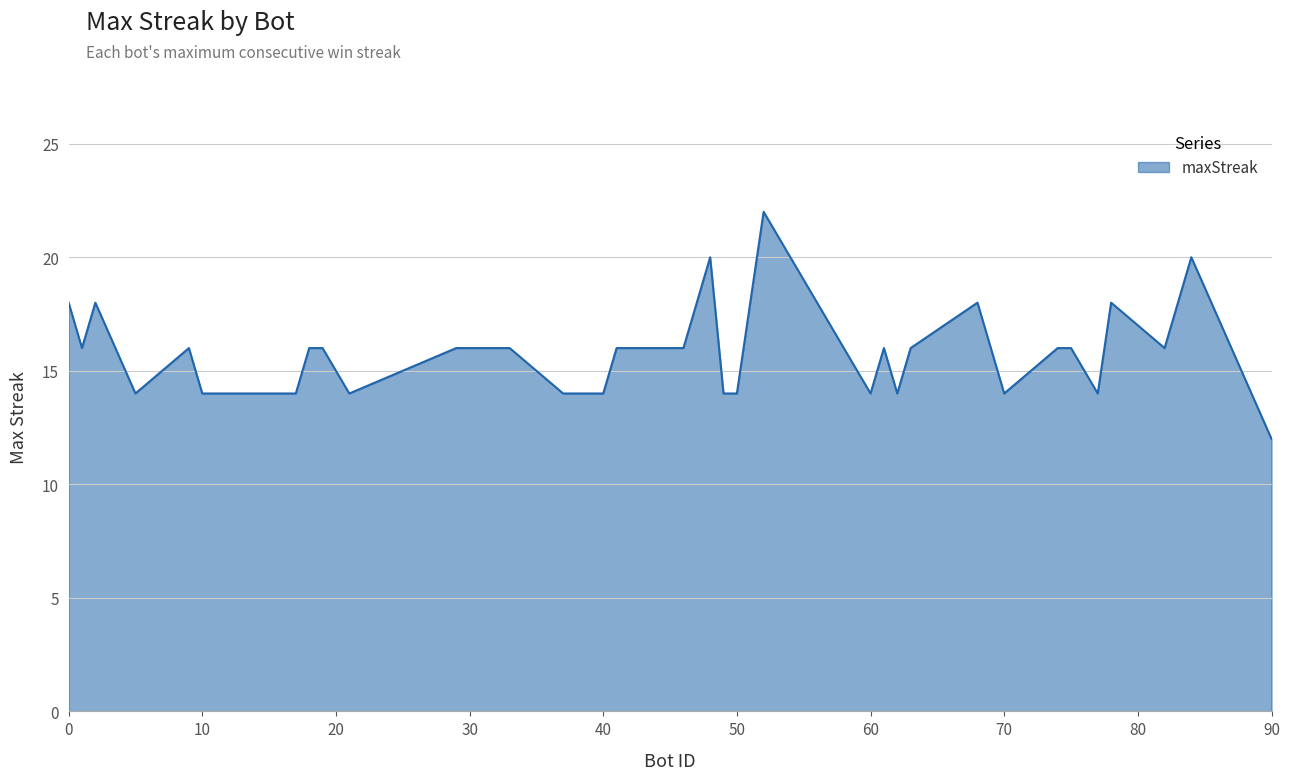

What is the smallest value displayed?

12